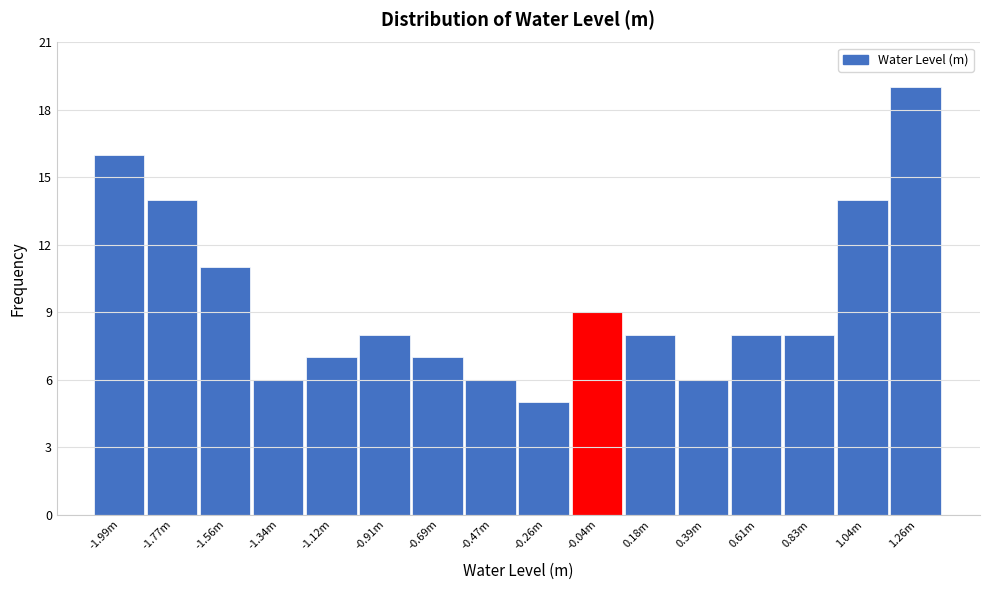

Reading right to left, what are all the values shown in this chart?

1.26m=19	1.04m=14	0.83m=8	0.61m=8	0.39m=6	0.18m=8	-0.04m=9	-0.26m=5	-0.47m=6	-0.69m=7	-0.91m=8	-1.12m=7	-1.34m=6	-1.56m=11	-1.77m=14	-1.99m=16